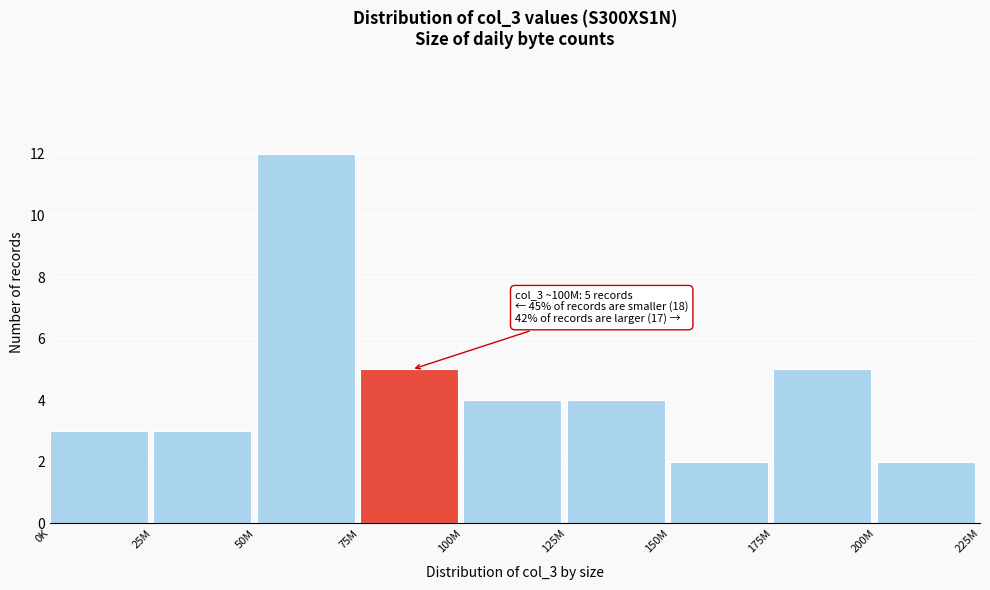

Reading left to right, transcribe all the data shown in this chart.

3	3	12	5	4	4	2	5	2